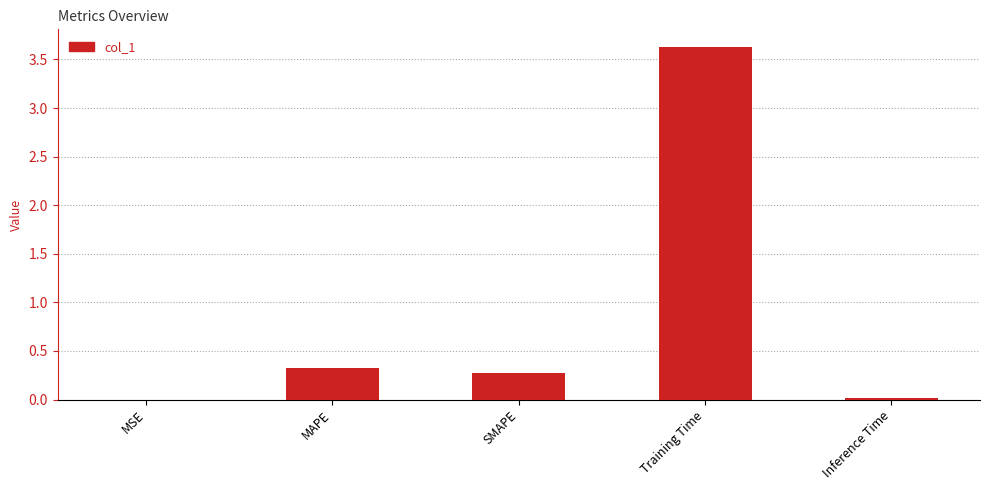

Which has a higher value, MAPE or Training Time?

Training Time